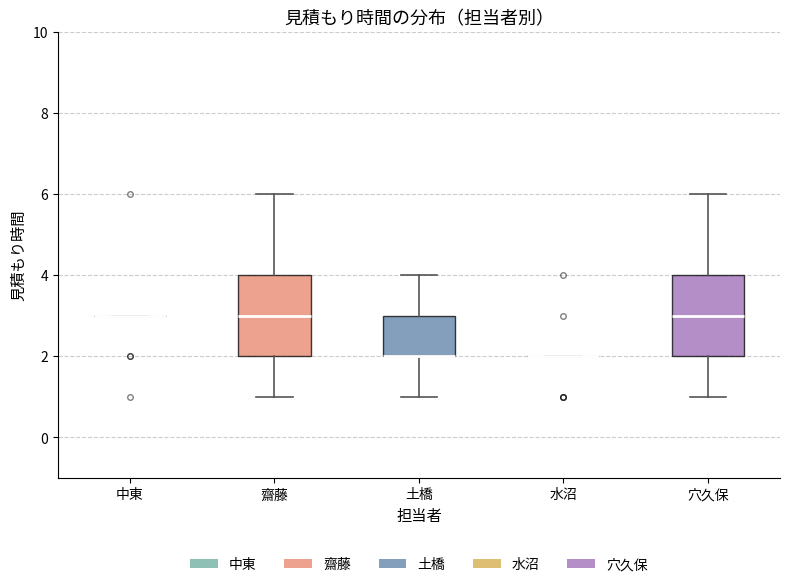

Reading left to right, read every box against the y-axis: the position of its median line, the range the box covers, and the ends of its whiskers. The values are not printed on the chart, so give them approximately, as read against the axis.

中東: box collapsed to a line at 3, whiskers 3 to 3
齋藤: median 3, box 2 to 4, whiskers 1 to 6
土橋: median 2 (drawn on the box's lower edge), box 2 to 3, whiskers 1 to 4
水沼: box collapsed to a line at 2, whiskers 2 to 2
穴久保: median 3, box 2 to 4, whiskers 1 to 6